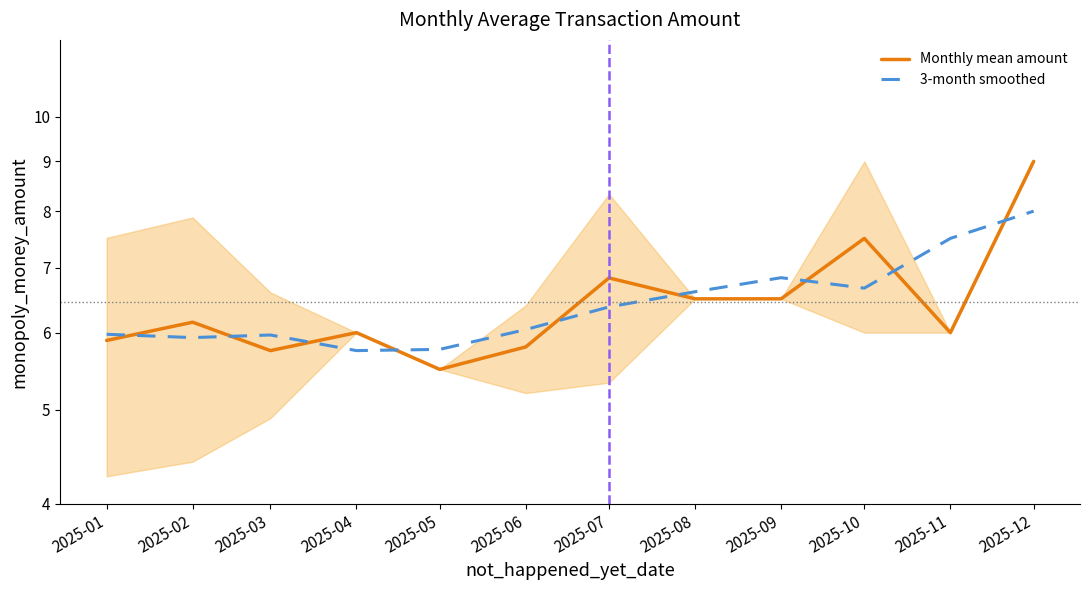

True or false: 3-month smoothed has a value of 8.0 at 2025-12.

True